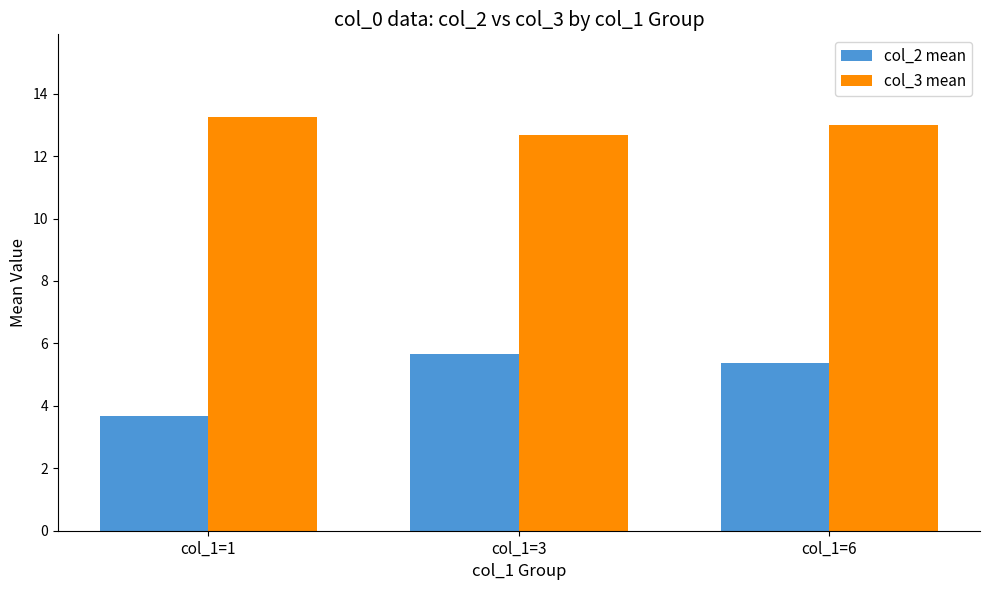

How many groups of bars are there?

3